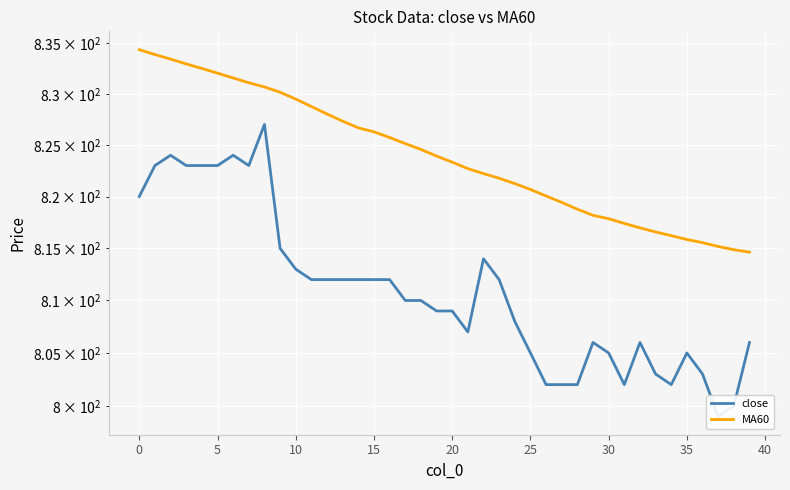

What value does the MA60 series have at 19?

823.9